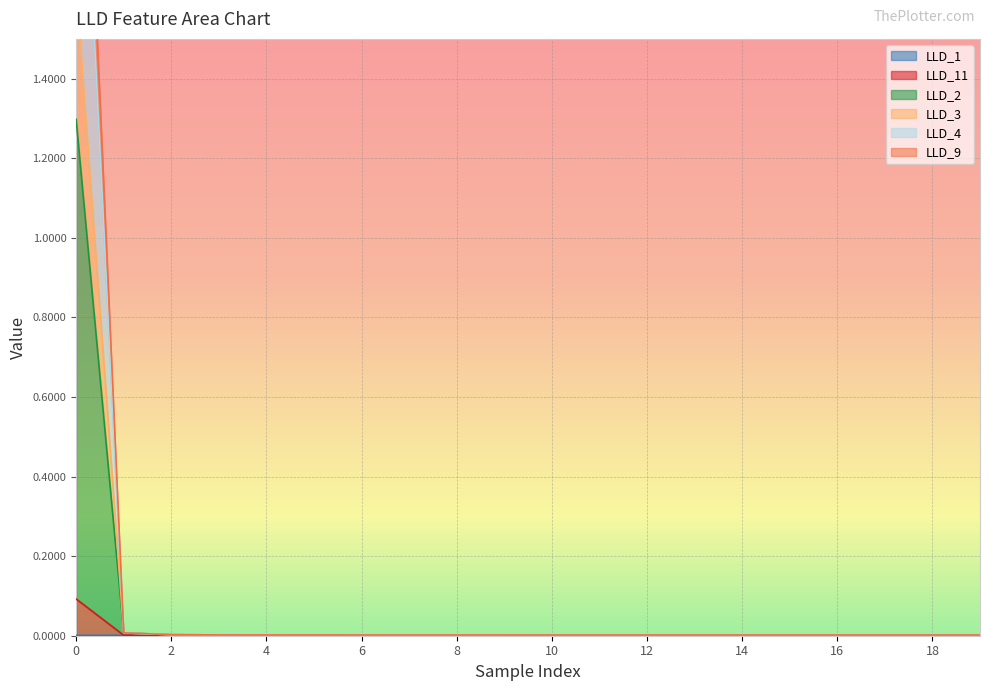

Does the chart display data point markers on the line(s)?

No